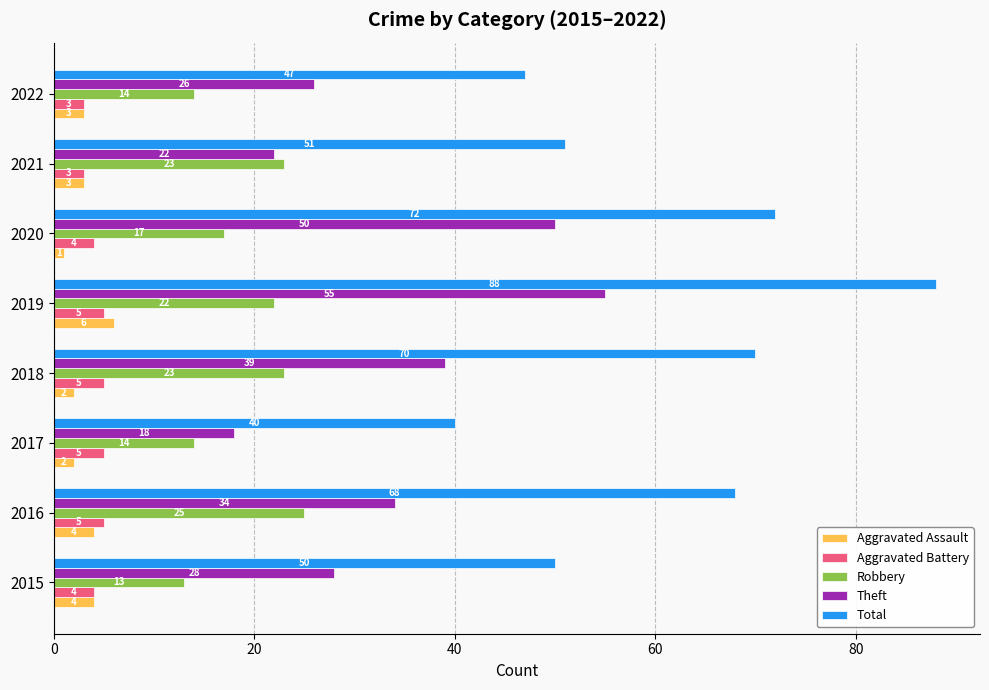

Read the Aggravated Assault value at 2022.

3